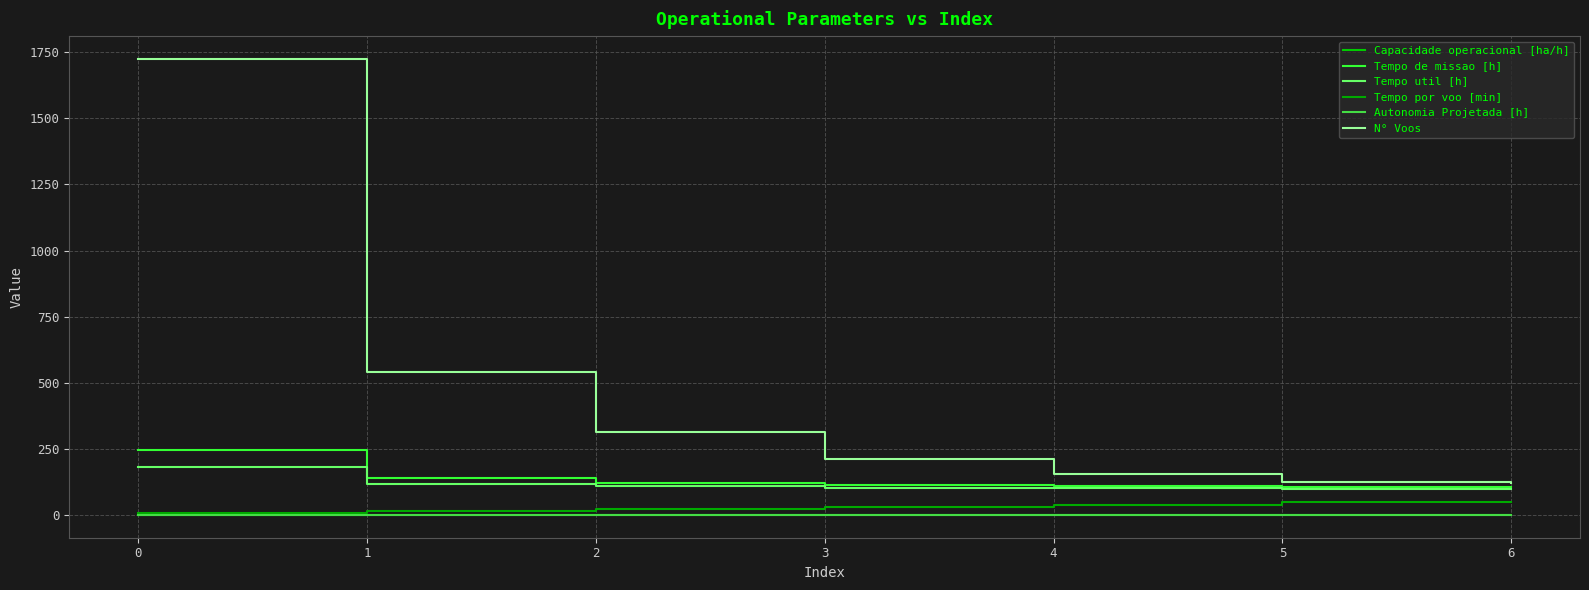

Which category has the highest value in the Autonomia Projetada [h] series?

6